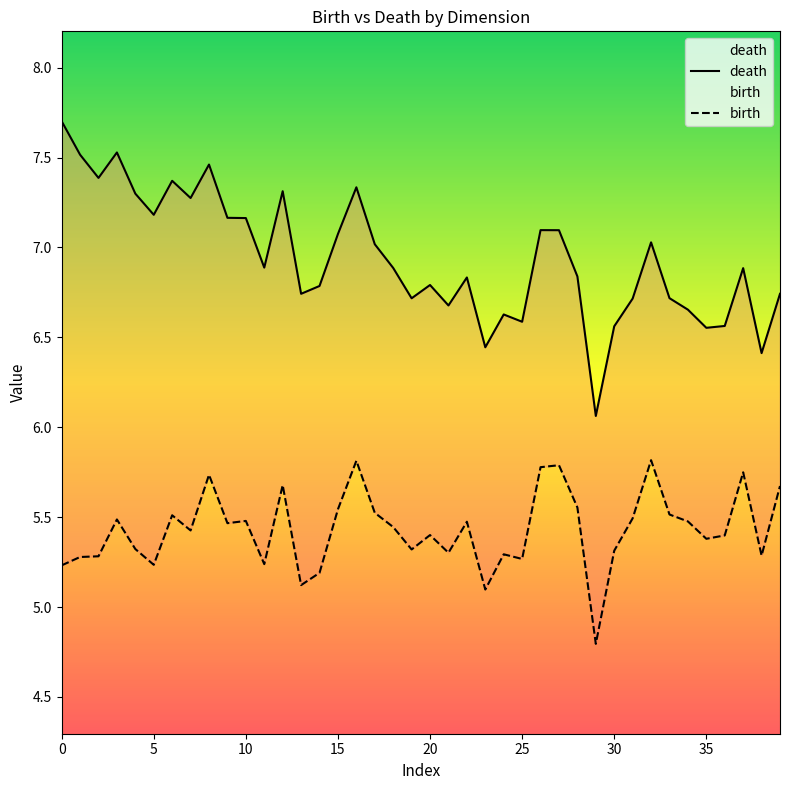

Which series has the largest total across all categories?

death